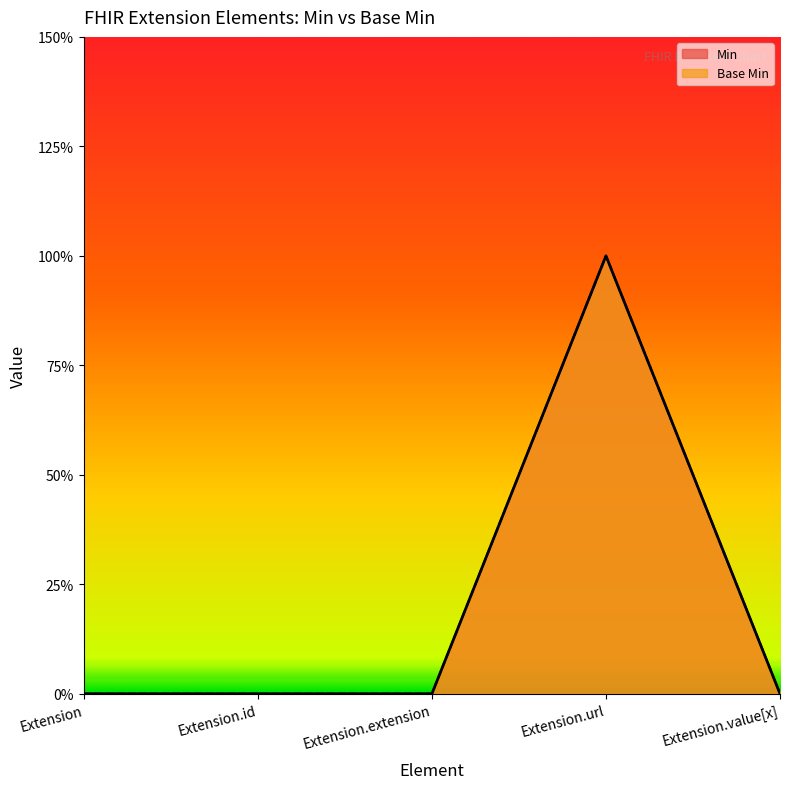

What is the label of the 5th point from the right?

Extension